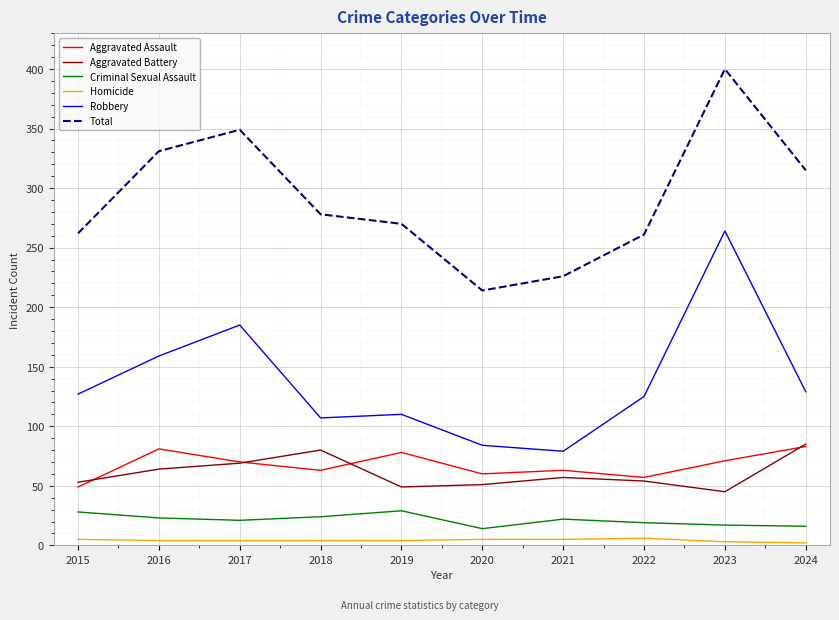

What is the maximum value shown in the chart?

400